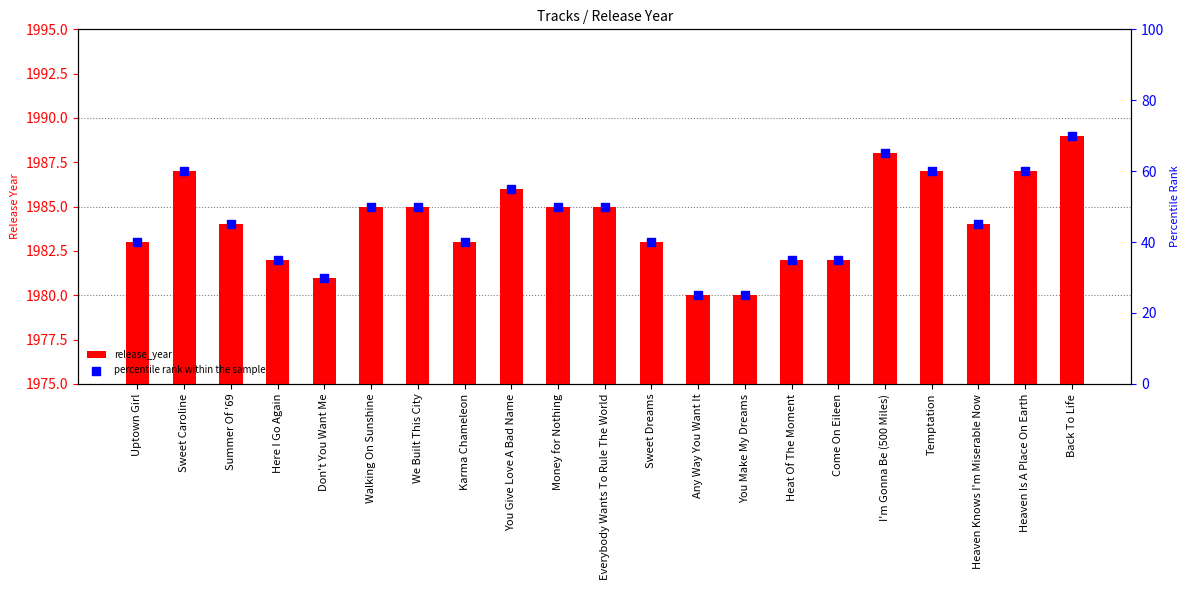

At how many categories does at least one series exceed 380?

21